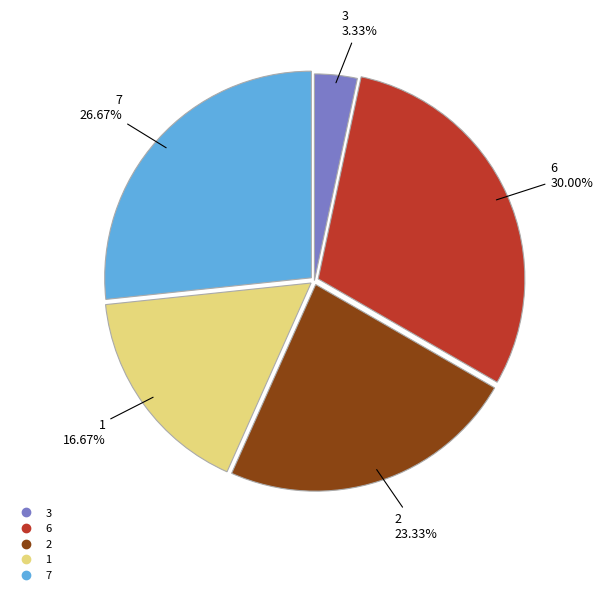

Combined, what portion of the pie is 7 and 6?

56.7%